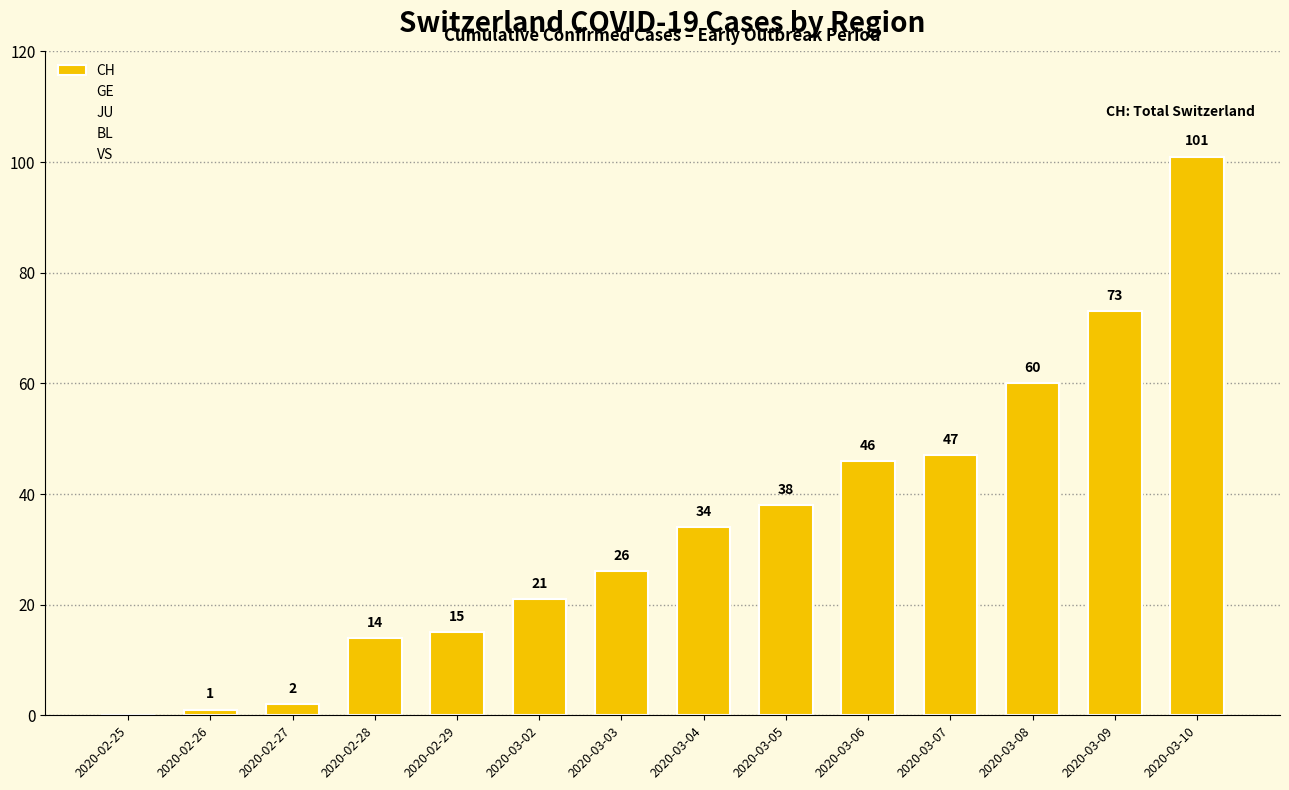

How many data points does each series have?

14